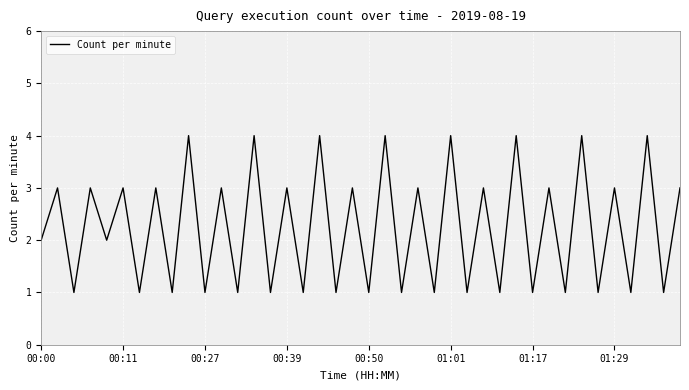

What is the difference between the maximum and minimum values?

3